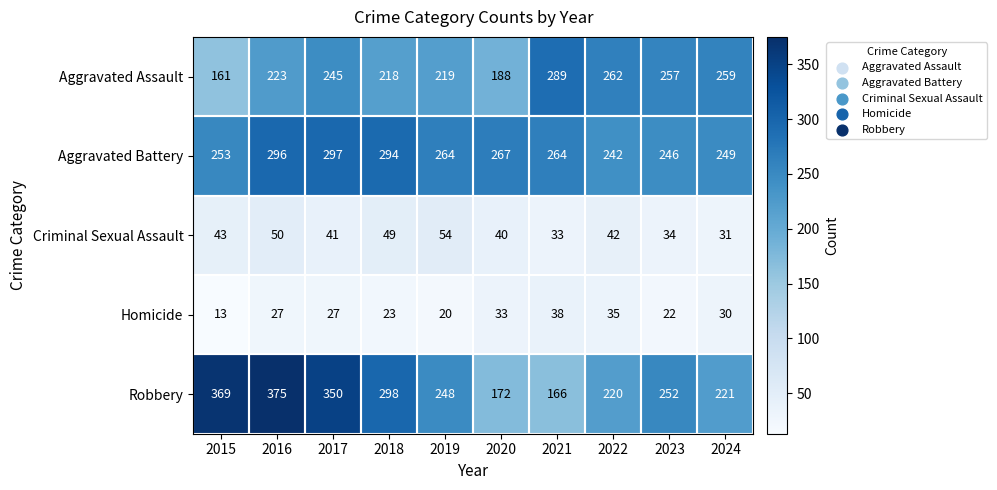

Which series has the largest range (max minus min)?

Robbery